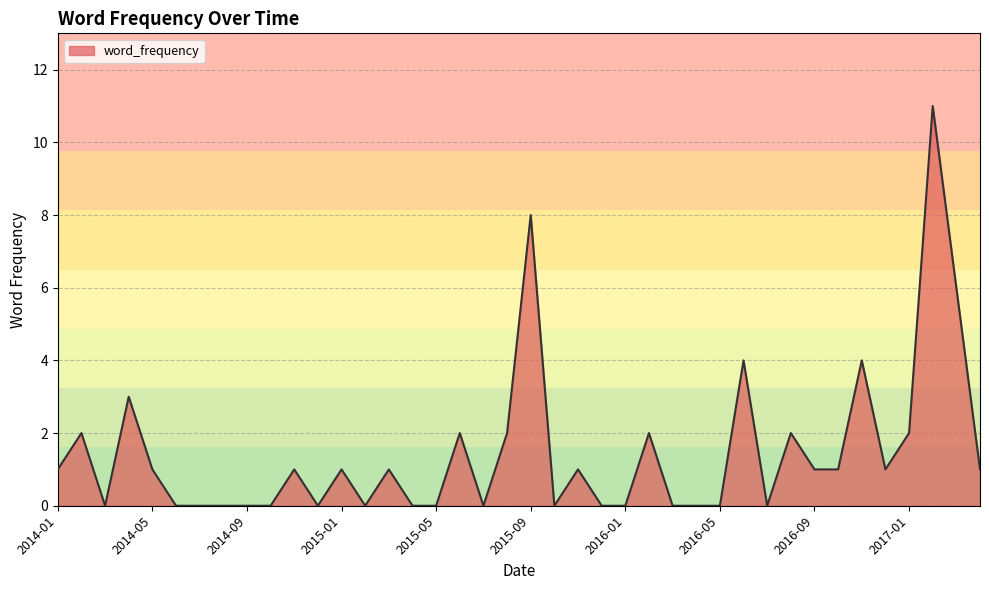

At which category does the chart reach its minimum across all series?

2014-03